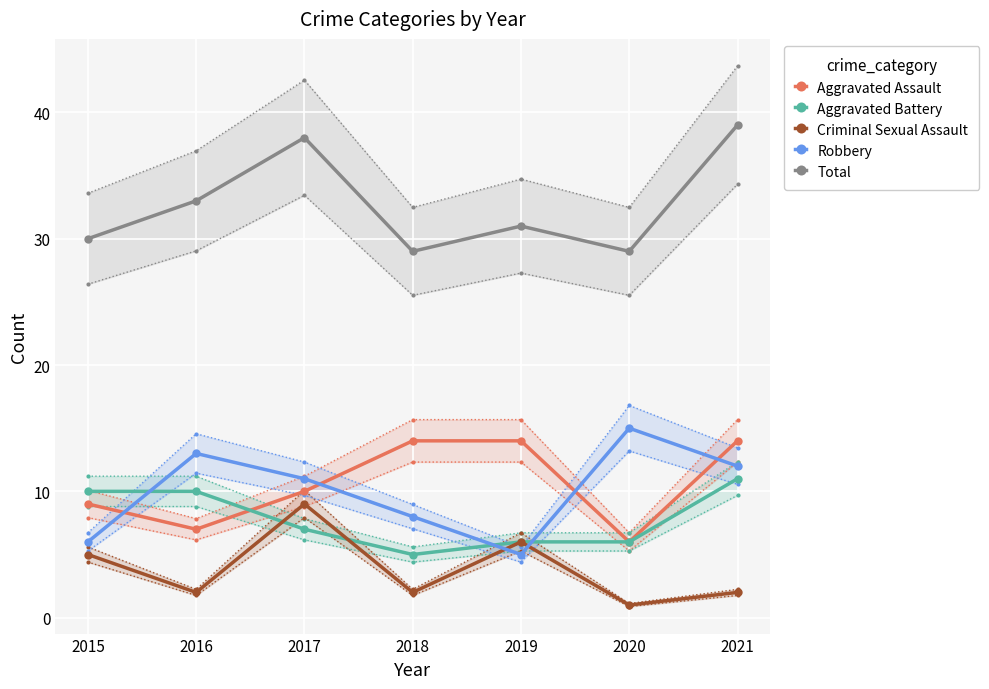

How many values in the Aggravated Assault series exceed 10?

3